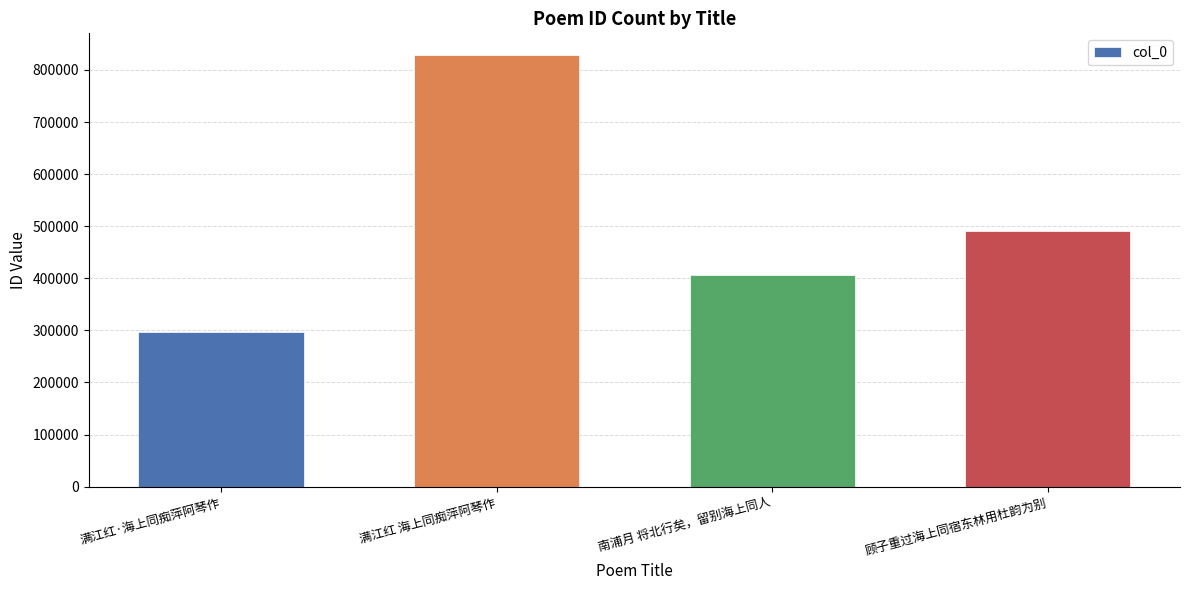

What is the value of the 4th bar from the left?

490331